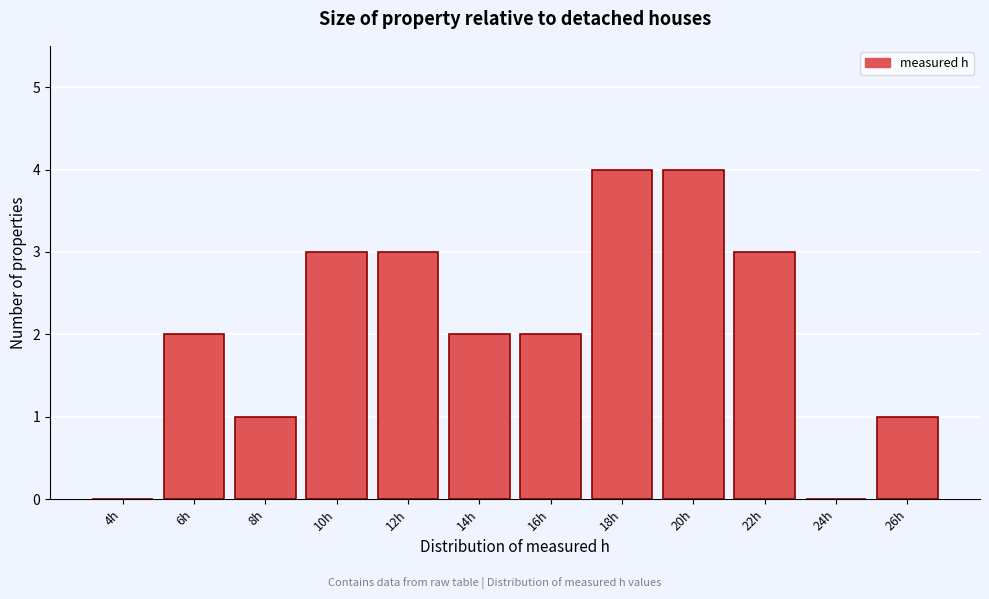

Reading left to right, transcribe all the data shown in this chart.

4h=0	6h=2	8h=1	10h=3	12h=3	14h=2	16h=2	18h=4	20h=4	22h=3	24h=0	26h=1